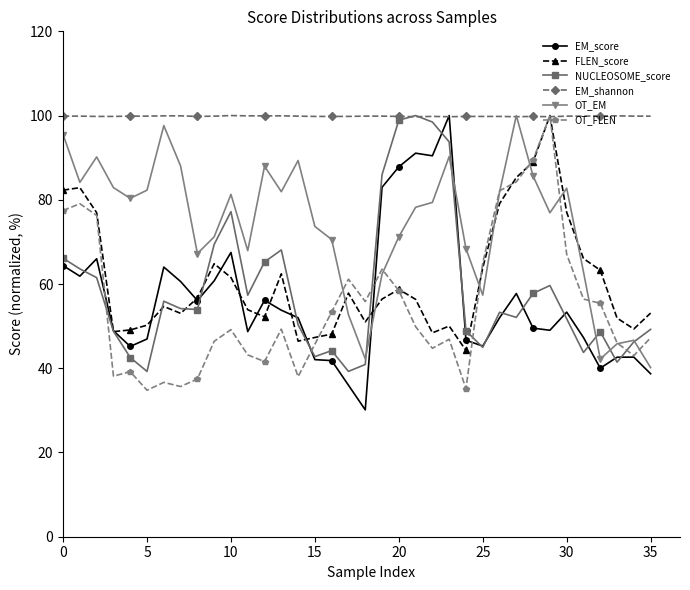

What is the greatest value displayed?

100.0